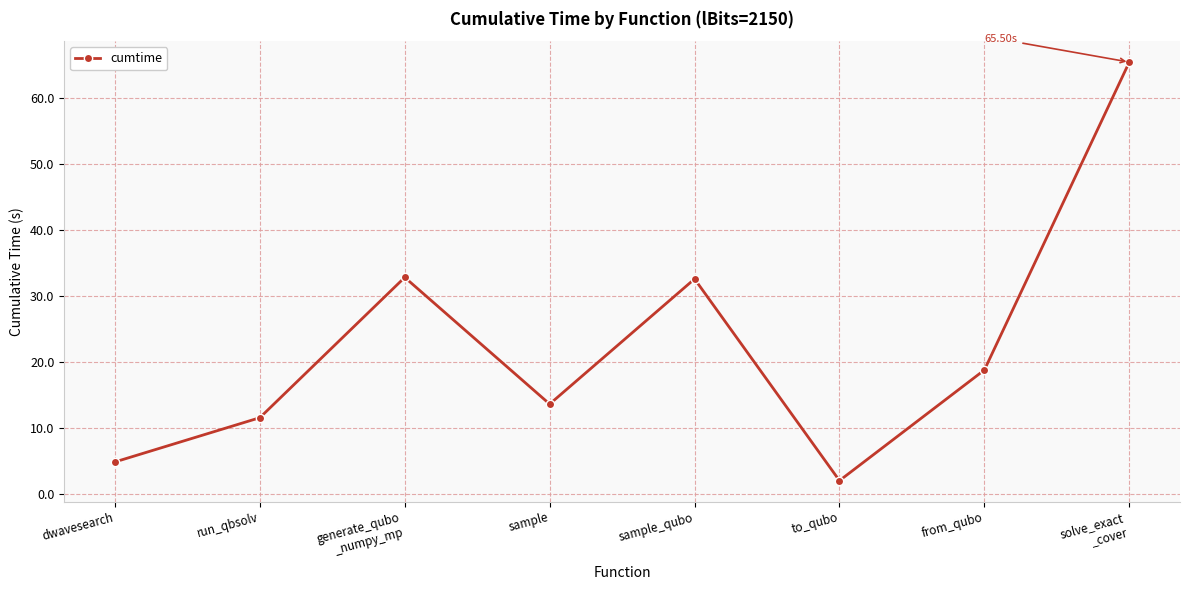

What is the label of the 7th point from the left?

from_qubo